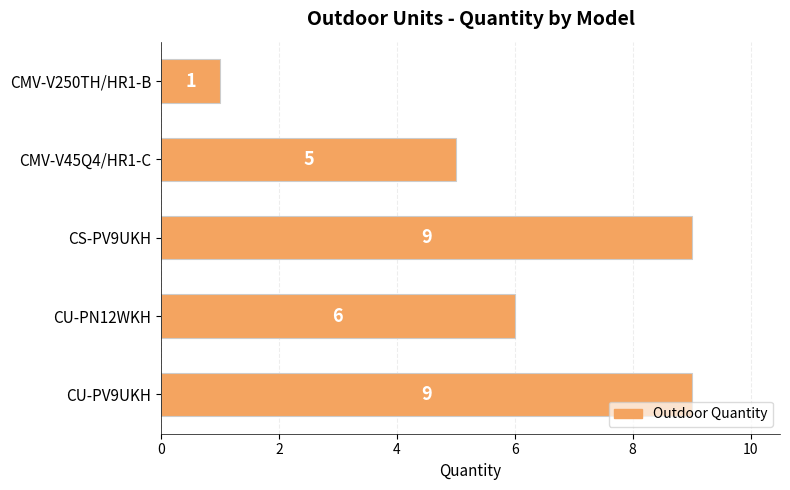

What is the maximum value shown in the chart?

9